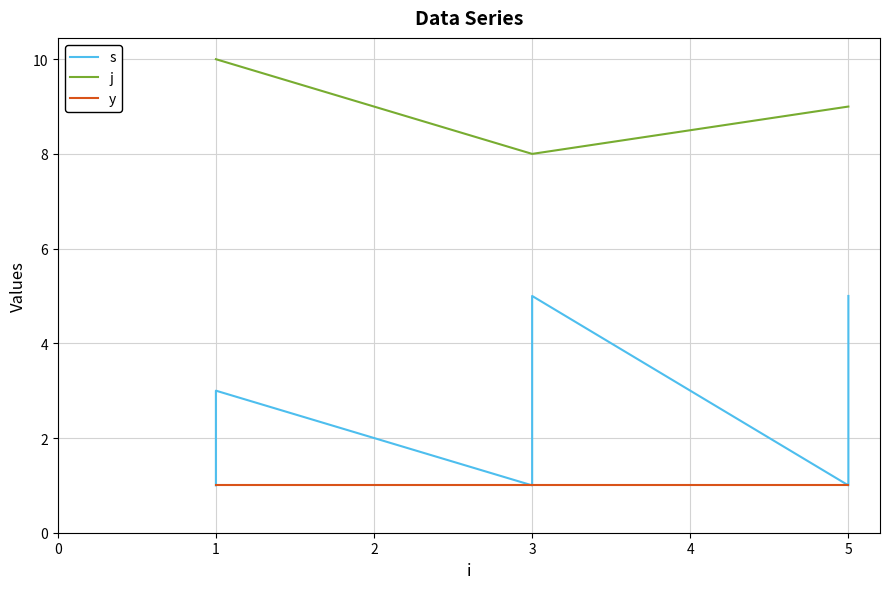

What are all the series names shown in the legend?

s, j, y